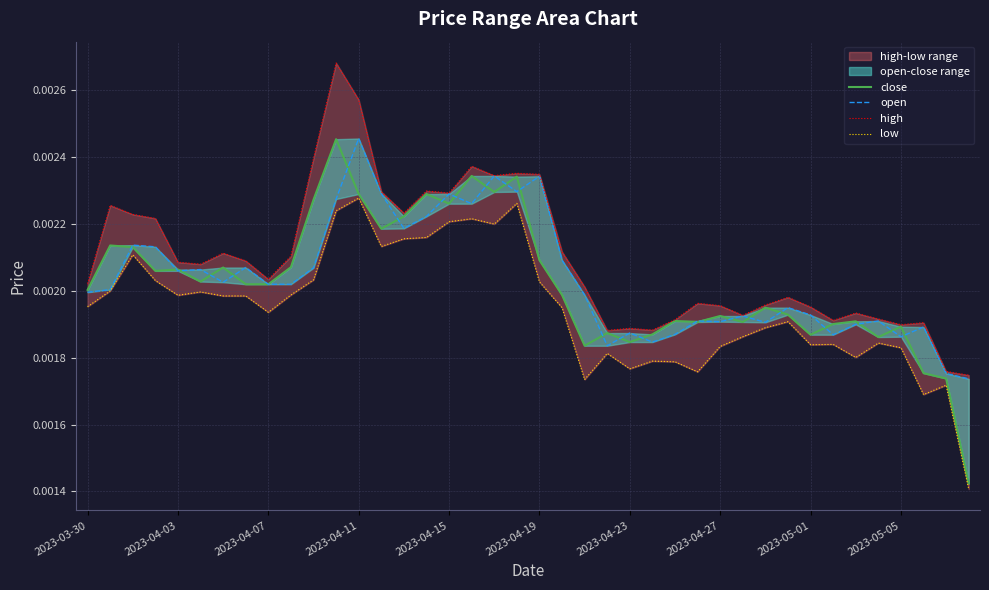

List the series in order of their peak value, lowest first.

low, close, open, high